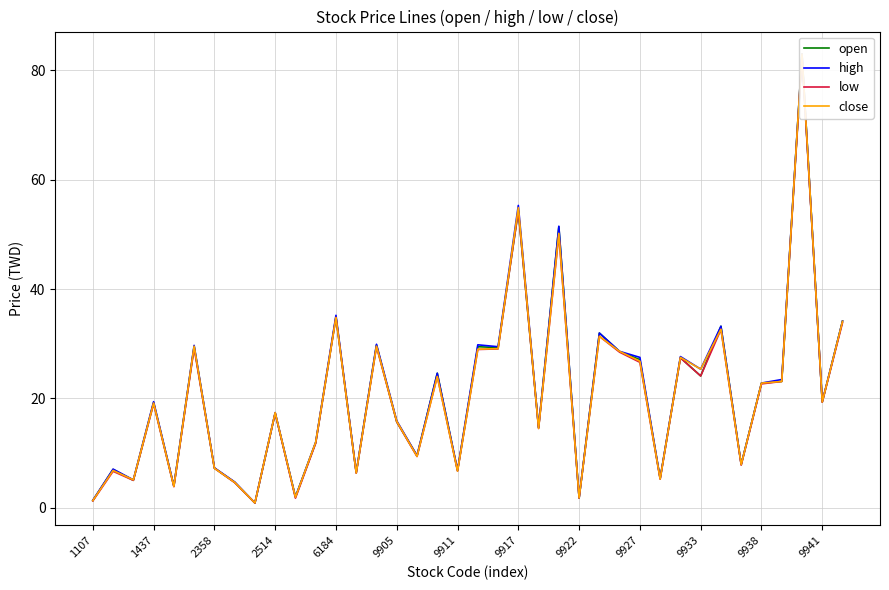

Is it true that high equals 7.0 at 2358?

False